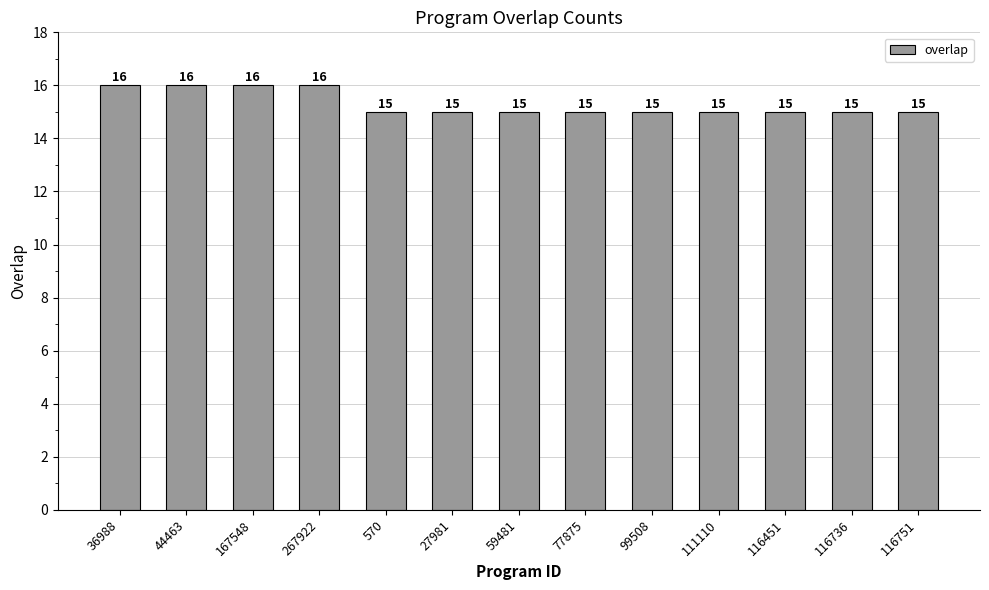

How many values are between 15 and 16?

13